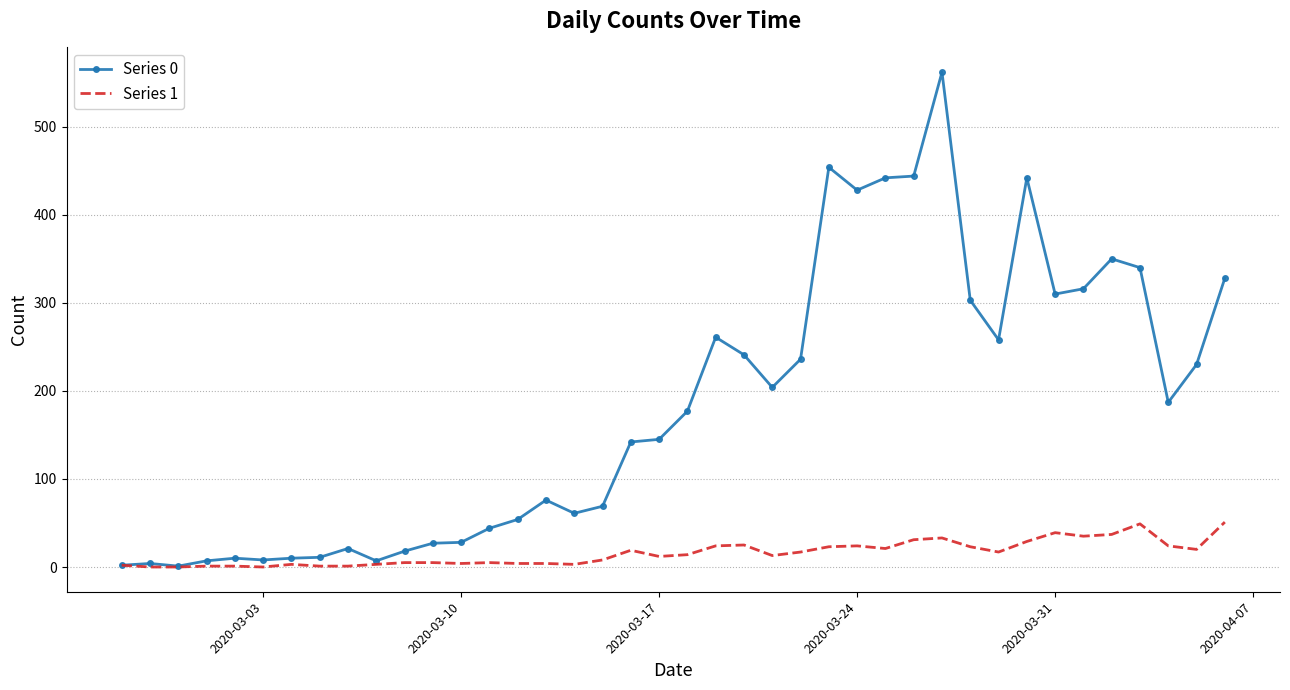

Which series has the largest range (max minus min)?

Series 0